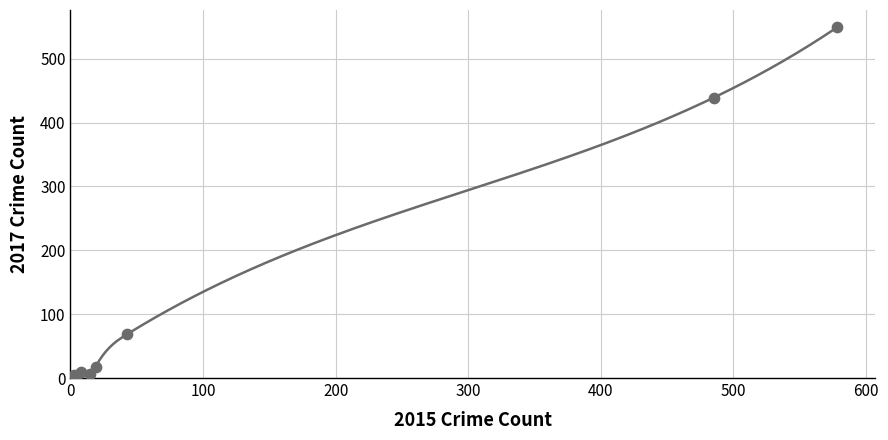

What Y value in the scatter plot is closest to 275?

439